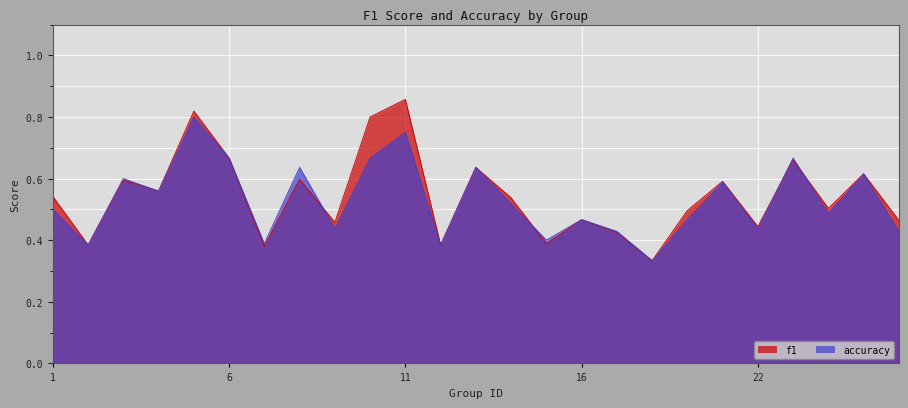

At how many categories does at least one series exceed 0?

25